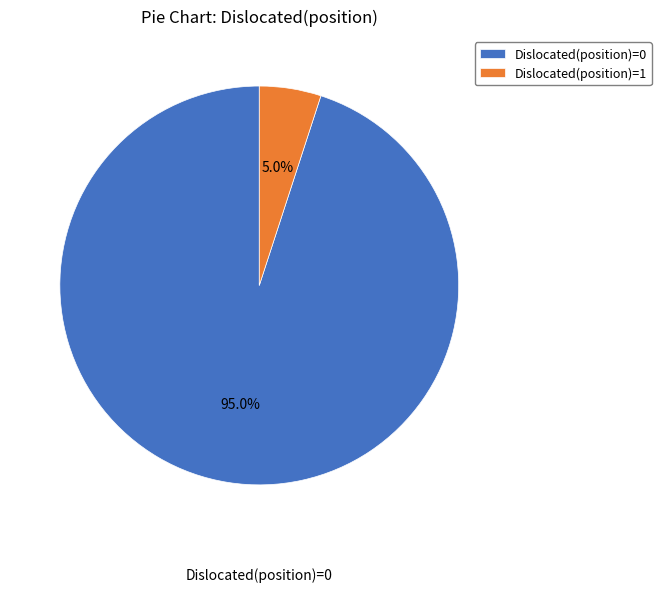

To the nearest percent, what percentage of the pie is Dislocated(position)=0?

95%